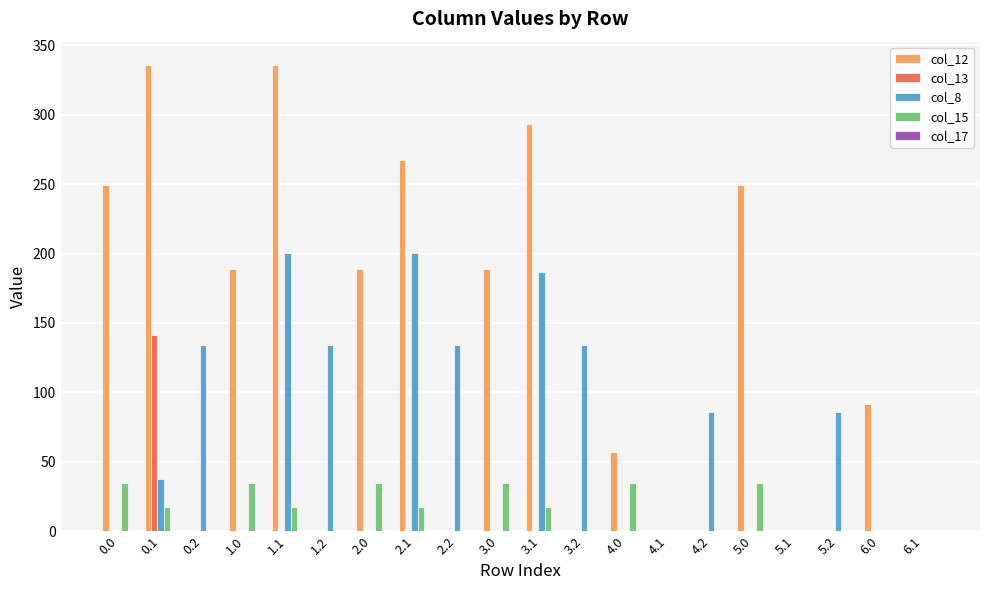

What is the sum of all col_8 values?

1334.5